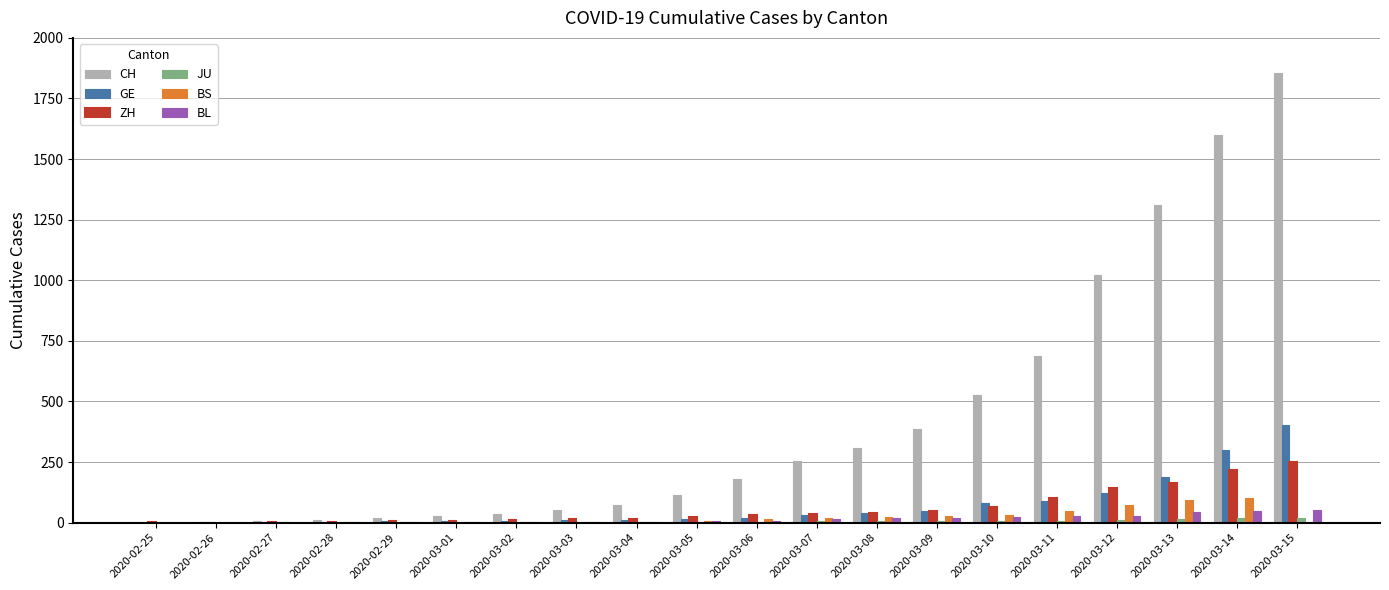

At which category does the chart reach its peak across all series?

2020-03-15